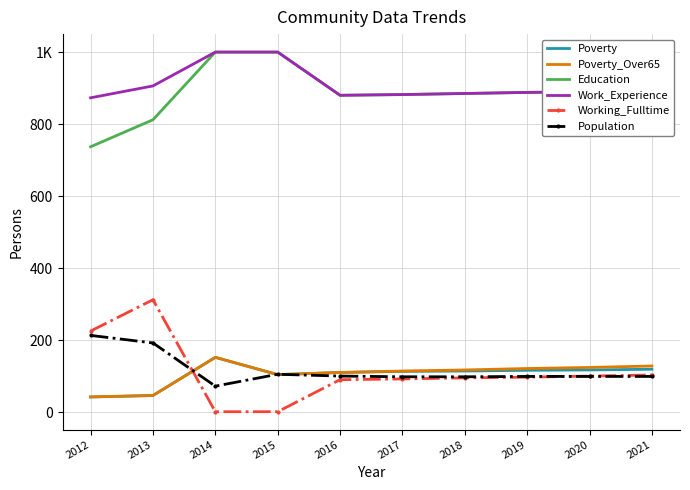

What are all the series names shown in the legend?

Poverty, Poverty_Over65, Education, Work_Experience, Working_Fulltime, Population